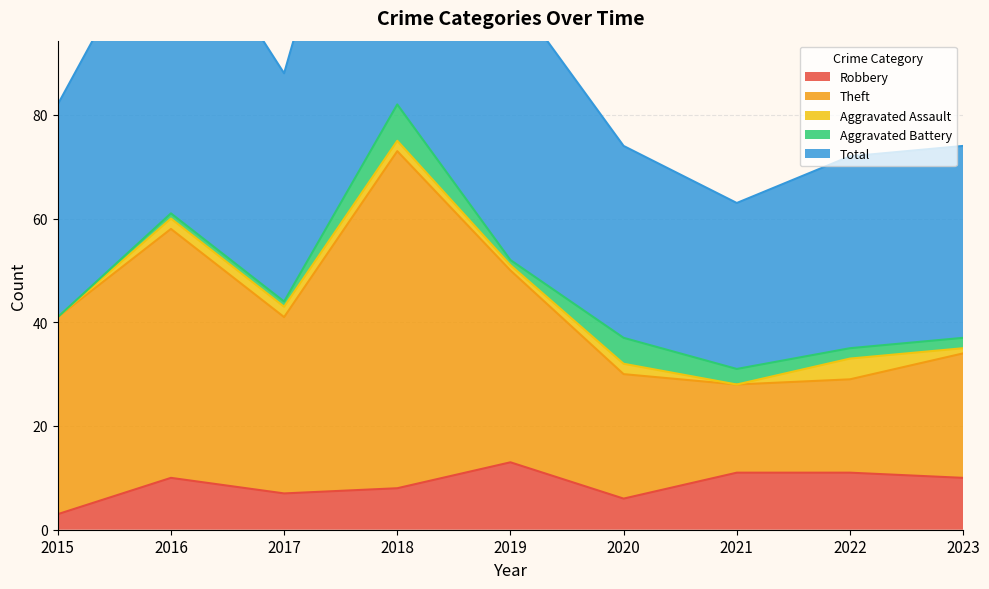

True or false: Total and Robbery intersect in this chart.

False